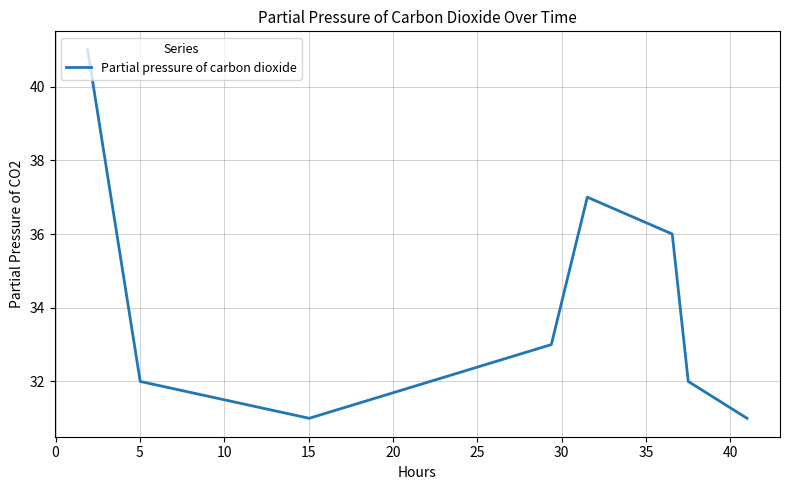

What is the difference between the maximum and second lowest values?

10